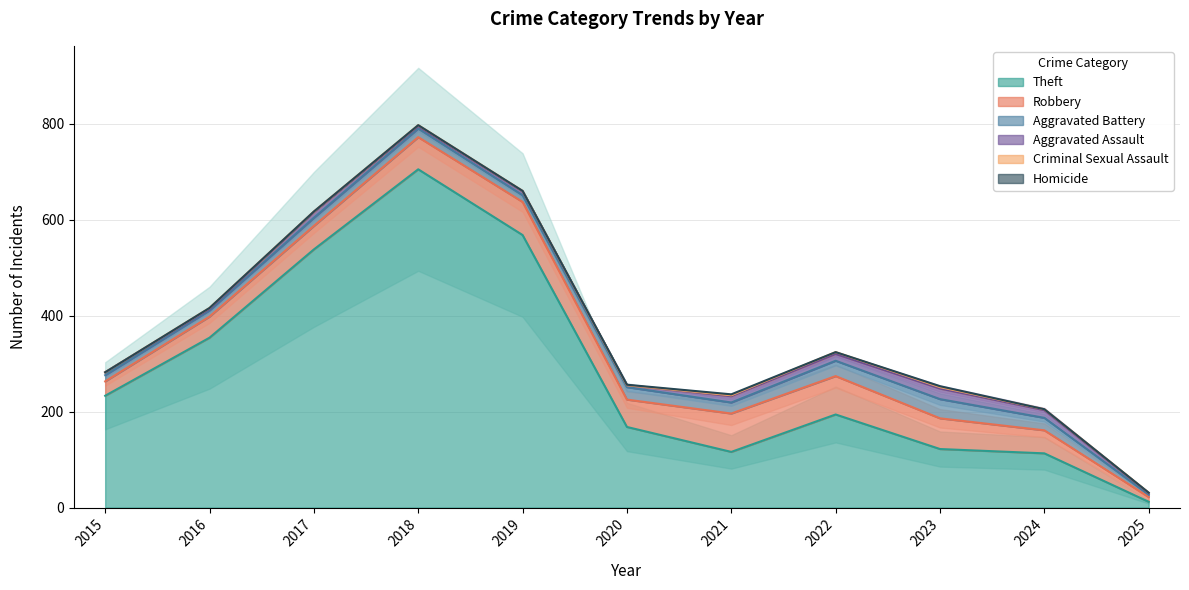

Which series has the largest range (max minus min)?

Theft